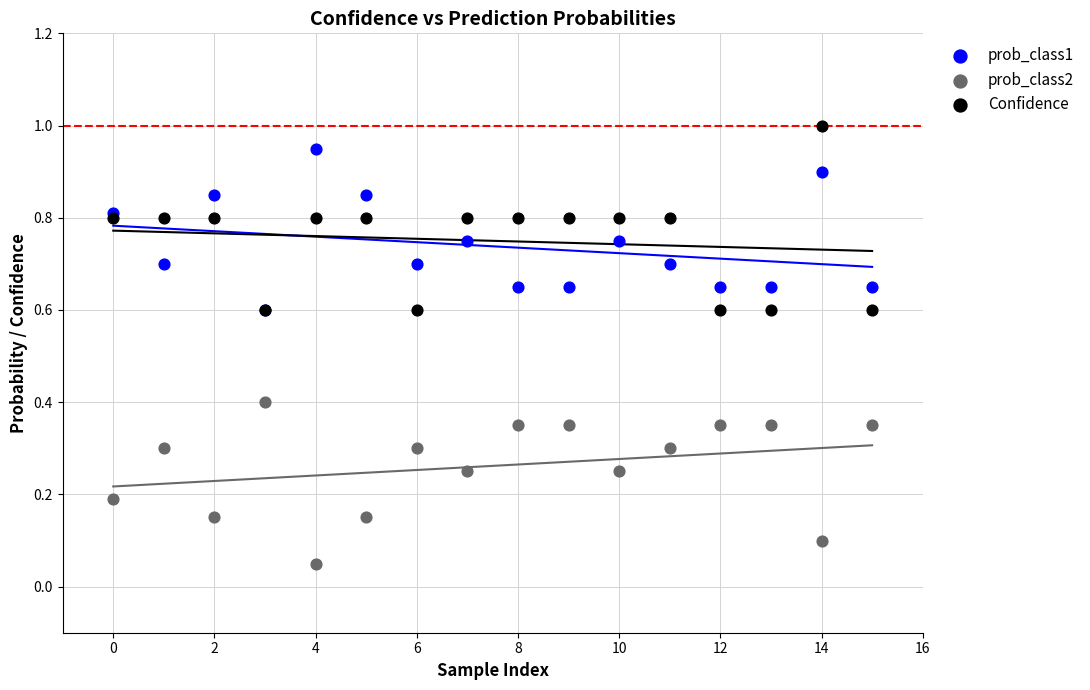

Which series reaches the minimum Y coordinate?

prob_class2